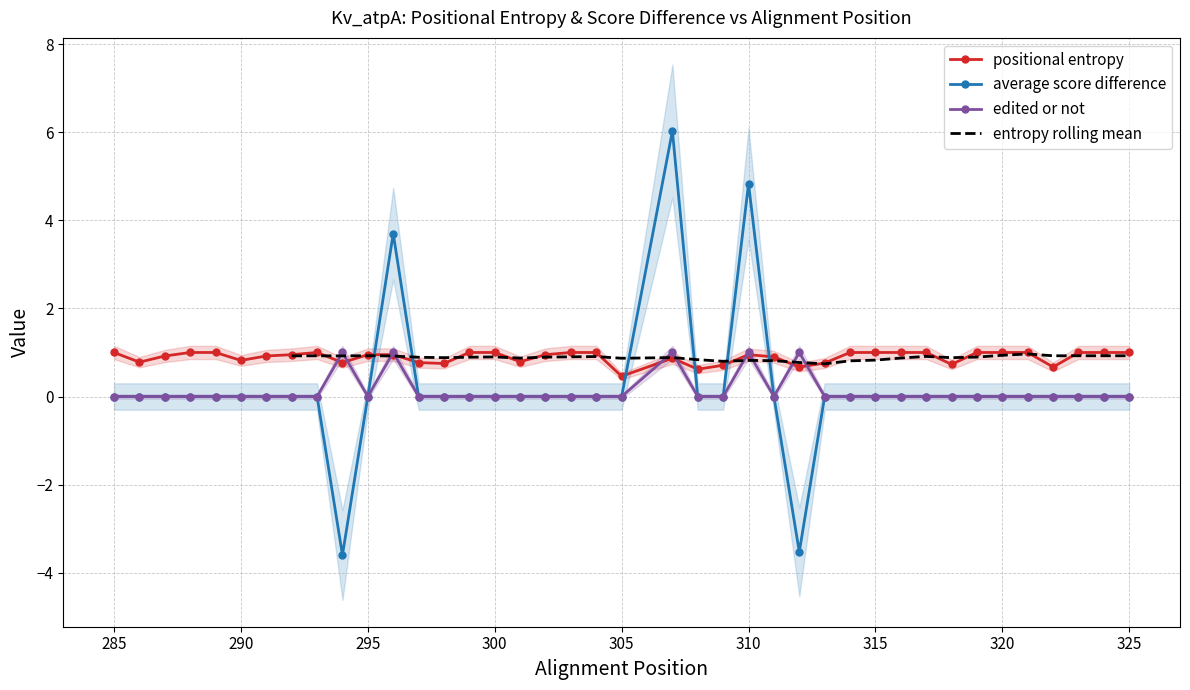

At how many categories does at least one series exceed 5?

1